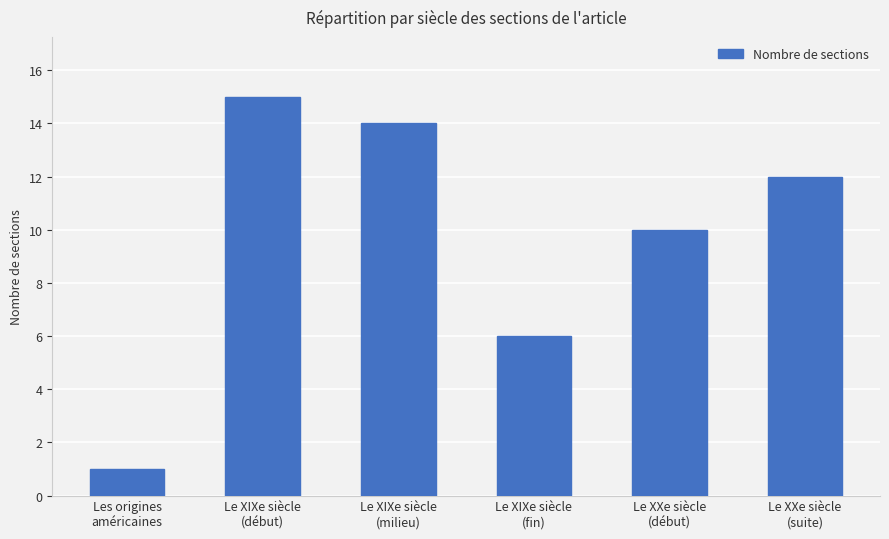

What is the value of the 5th bar from the left?

10